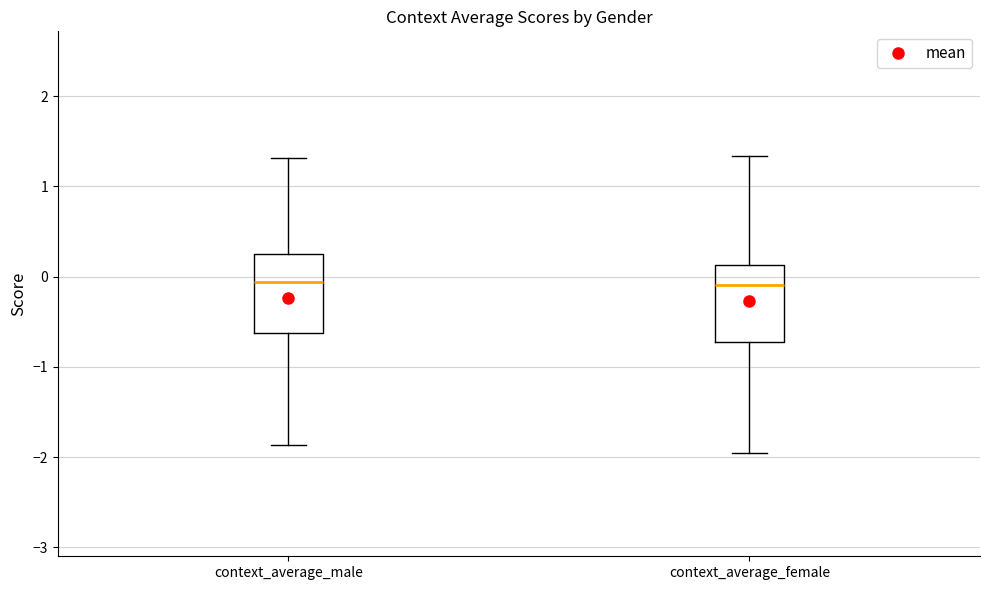

Reading left to right, transcribe this box plot: for each box, give where its median line is, the range the box spans, and where its two whiskers end, as read against the y-axis. The values are not printed on the chart, so give them approximately, as read against the axis.

context_average_male: median -0.1, box -0.6 to 0.2, whiskers -1.9 to 1.3
context_average_female: median -0.1, box -0.7 to 0.1, whiskers -2.0 to 1.3